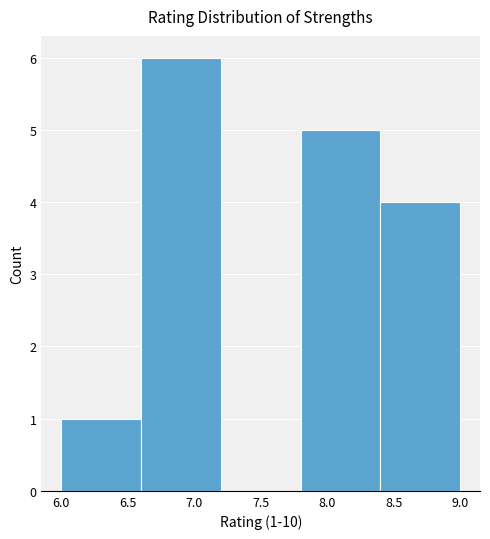

Which range on the x-axis has the tallest bar?

6.6 to 7.2